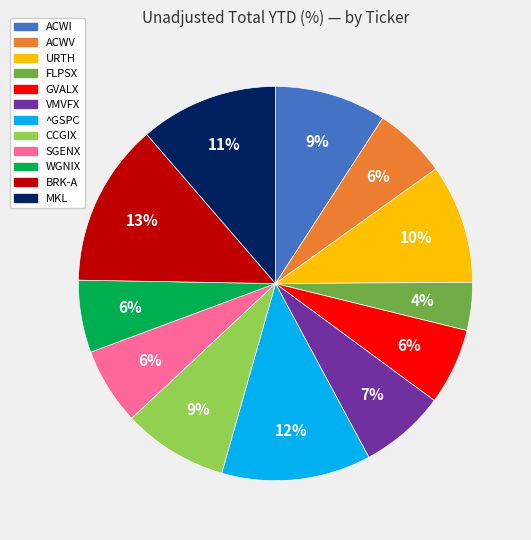

To the nearest percent, what is the difference between the ^GSPC and BRK-A slice percentages?

1%